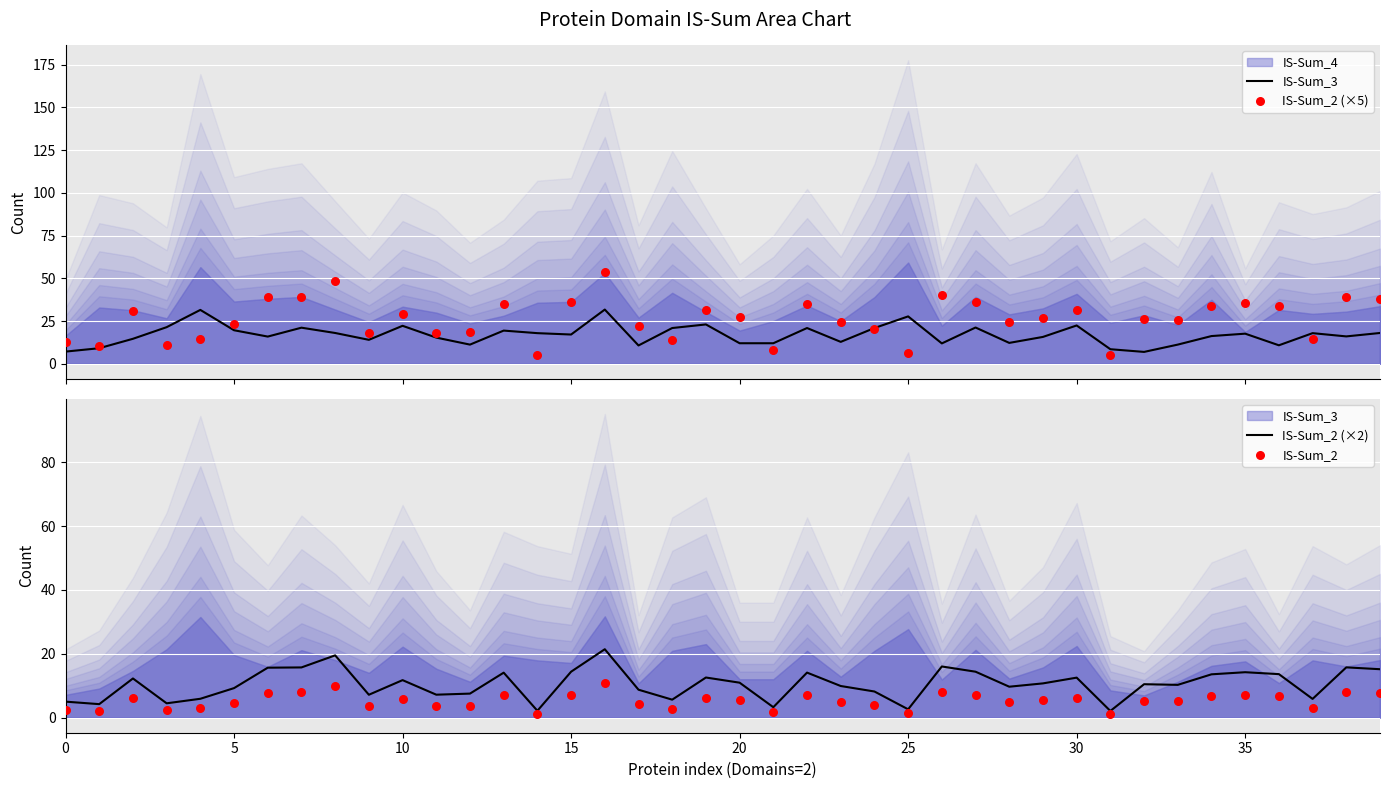

At which category is the sum across all series the highest?

16